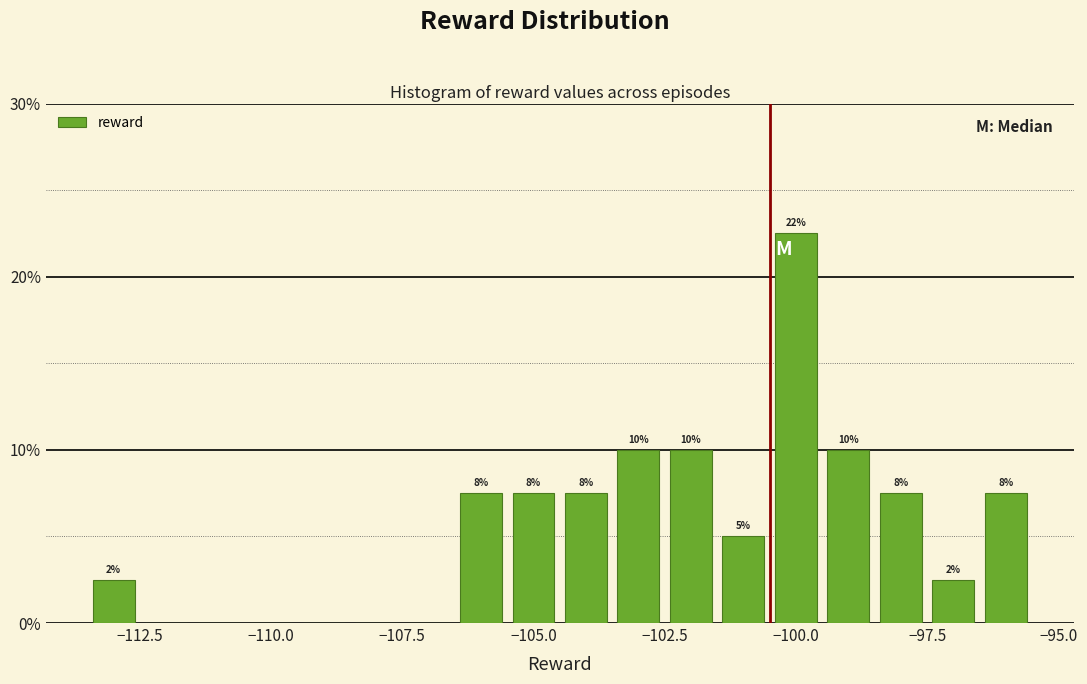

Around what value on the x-axis is the tallest bar? Give the approximate position of its centre, as read against the axis.

-100.0